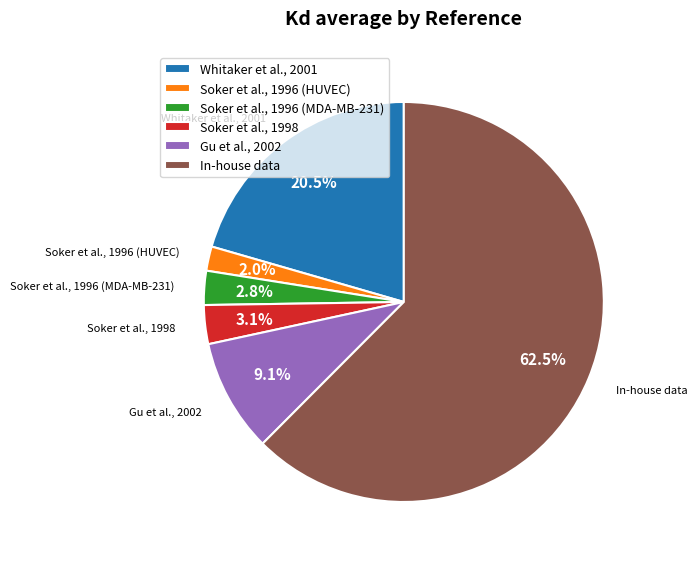

Is it true that Soker et al., 1998 is 3% of the pie?

True